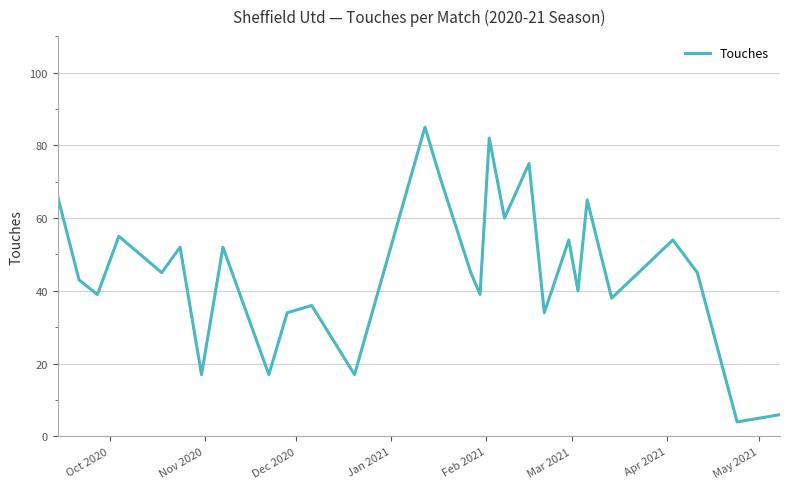

What is the minimum value shown in the chart?

4